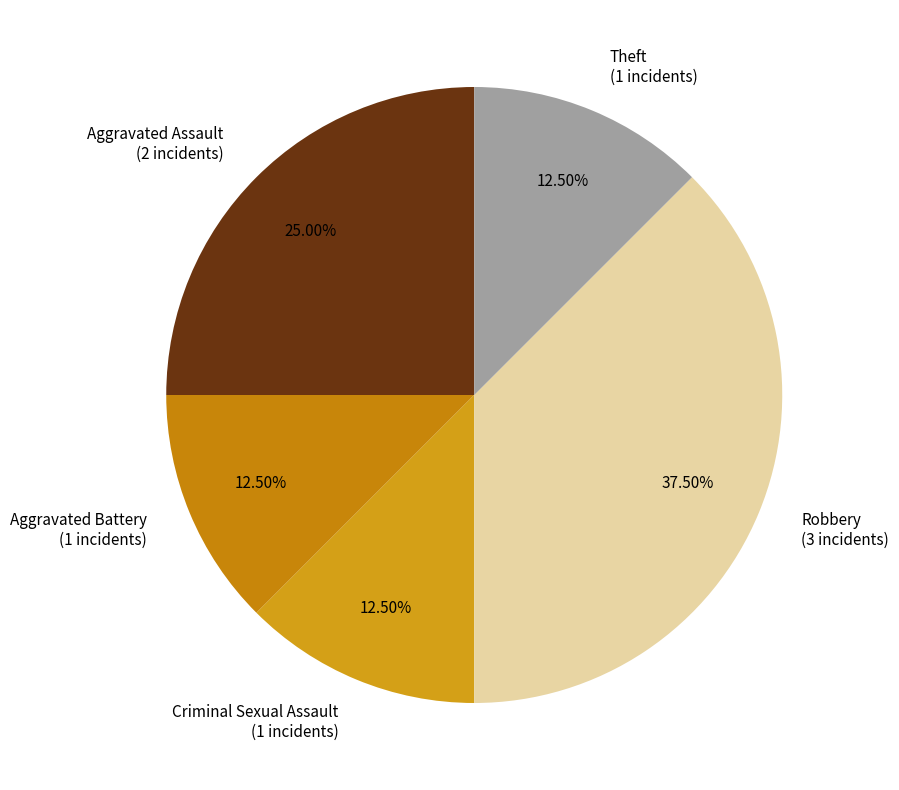

Is the sum of Theft and Criminal Sexual Assault greater than half?

No